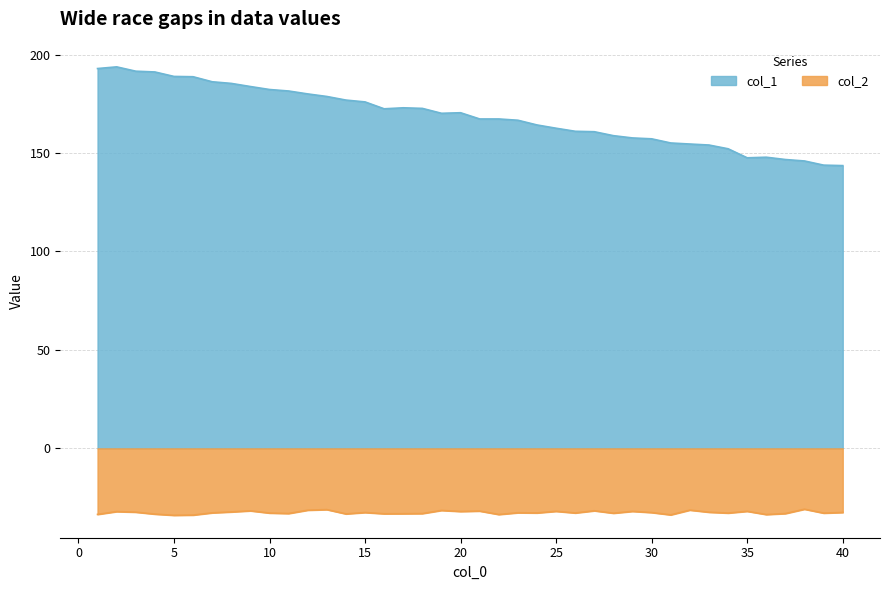

How many lines are shown in the chart?

2